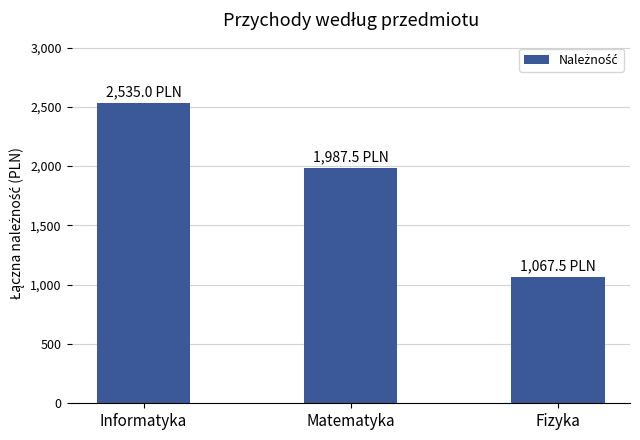

Which category has the lowest value across all series?

Fizyka